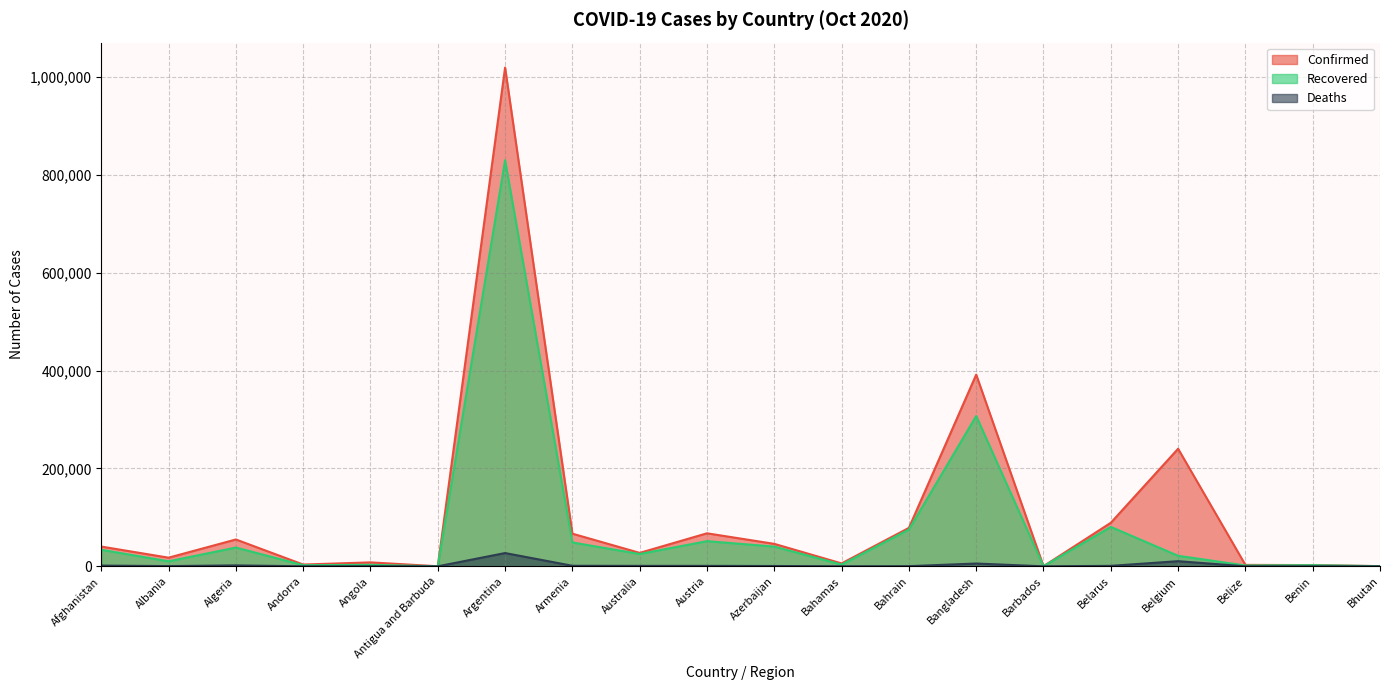

Which series has the largest total across all categories?

Confirmed